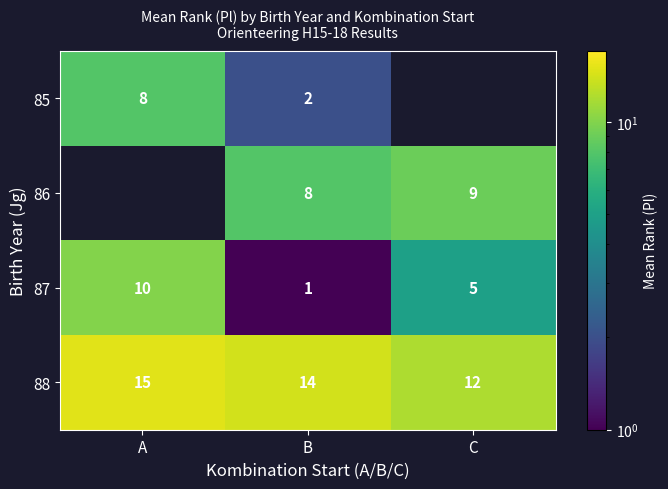

Is it true that 85 equals 8 at A?

True